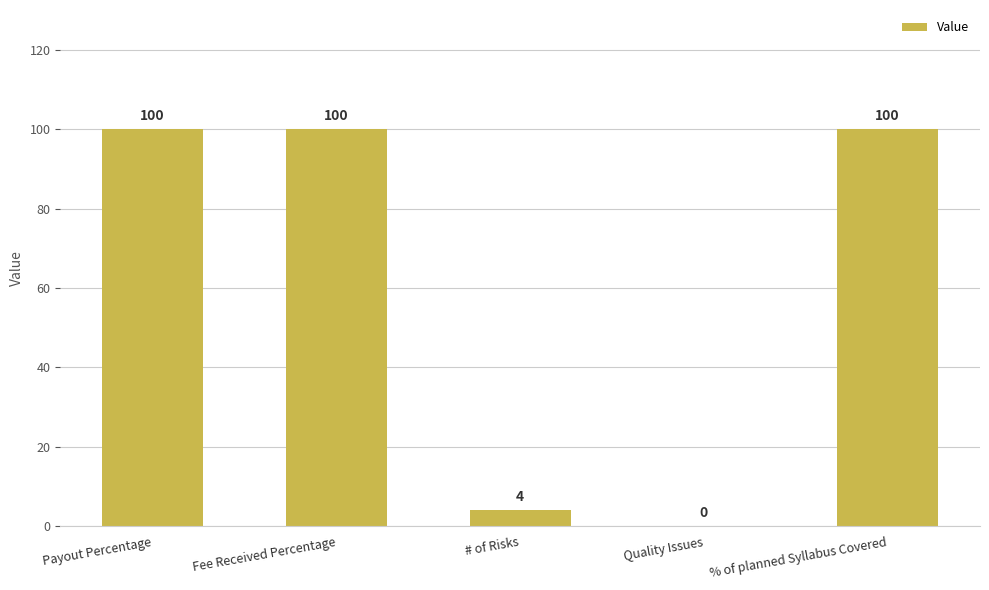

At which label is the value closest to 50?

# of Risks